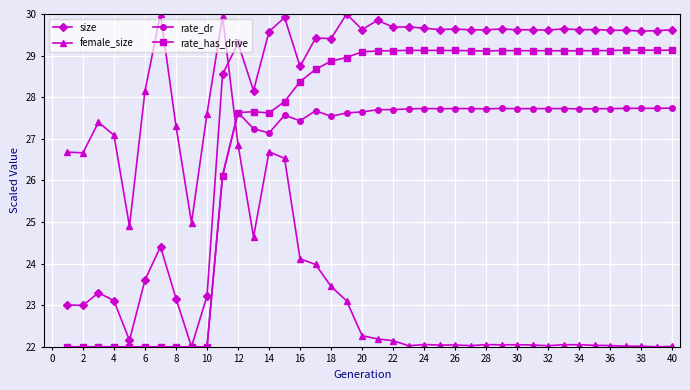

What is the lowest value of the rate_dr series?

22.0